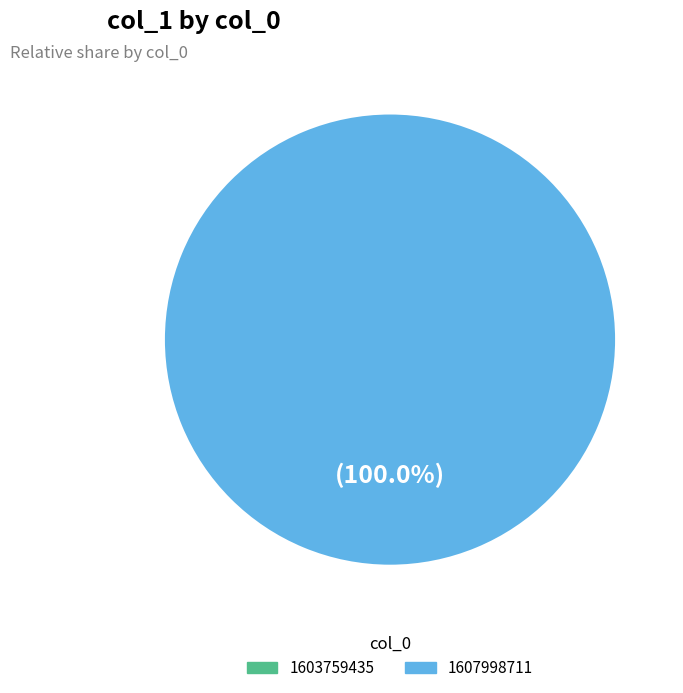

Is it true that 1607998711 is 100% of the pie?

True